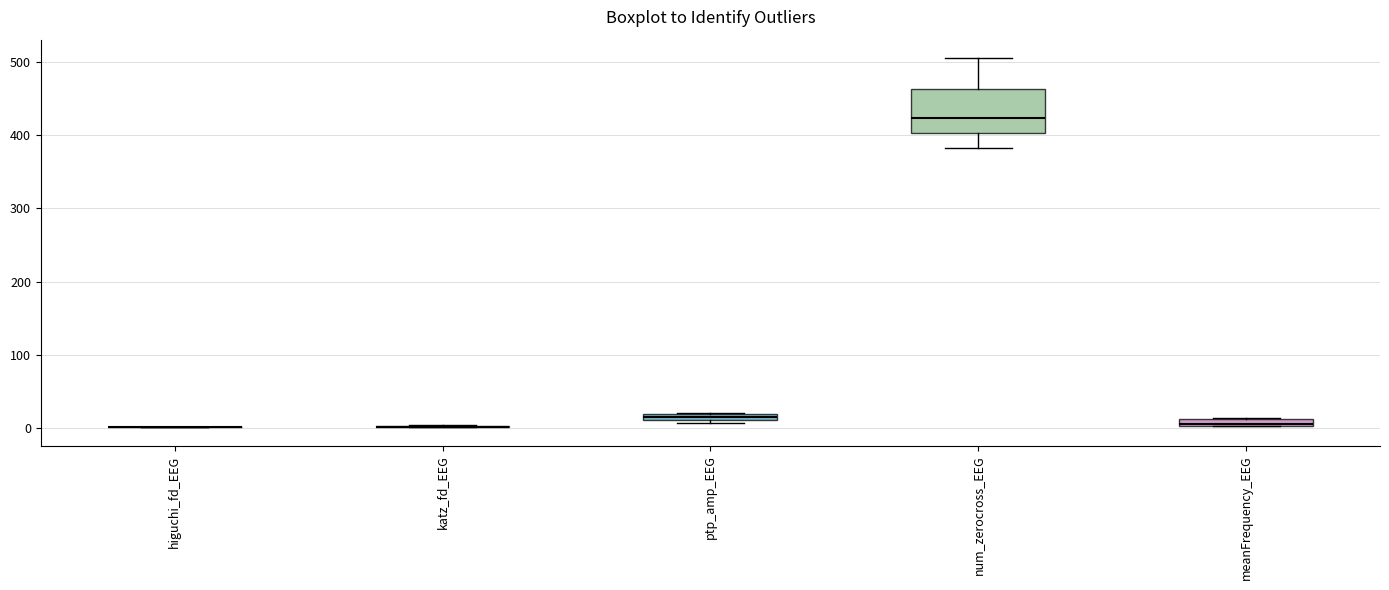

Comparing the boxes themselves (not the whiskers), which one is the tallest?

num_zerocross_EEG